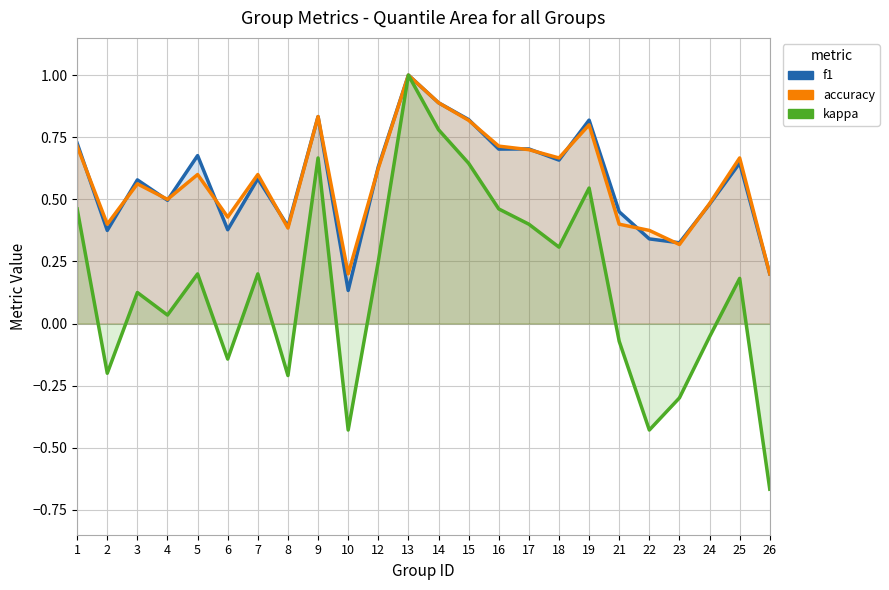

What is the value of the f1 point at the 12th from the left?

1.0